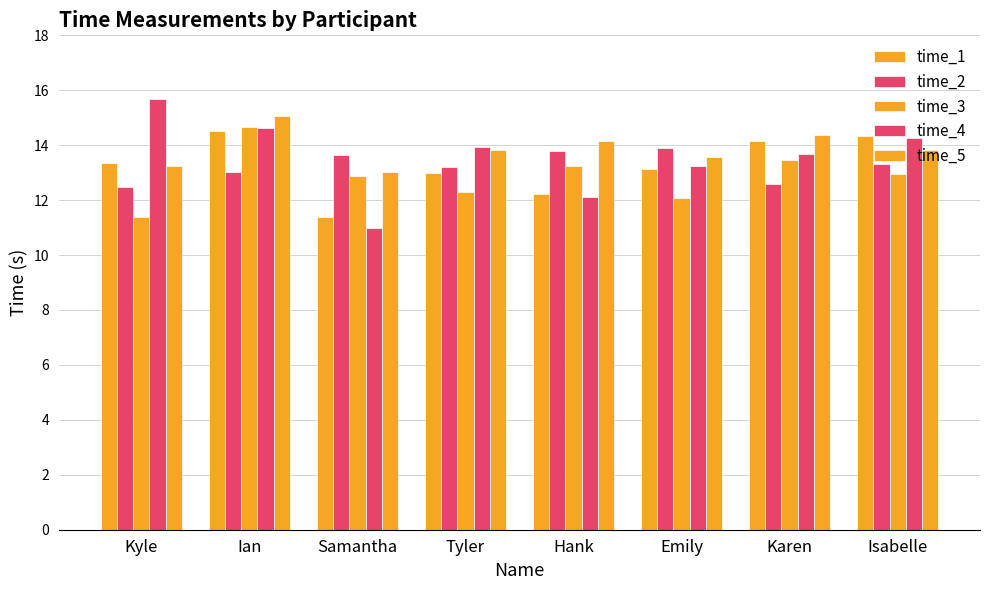

How many series are shown in this chart?

5